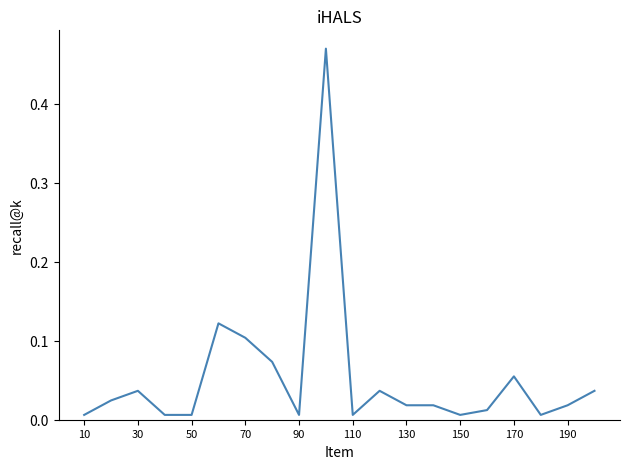

Does the chart display data point markers on the line(s)?

No